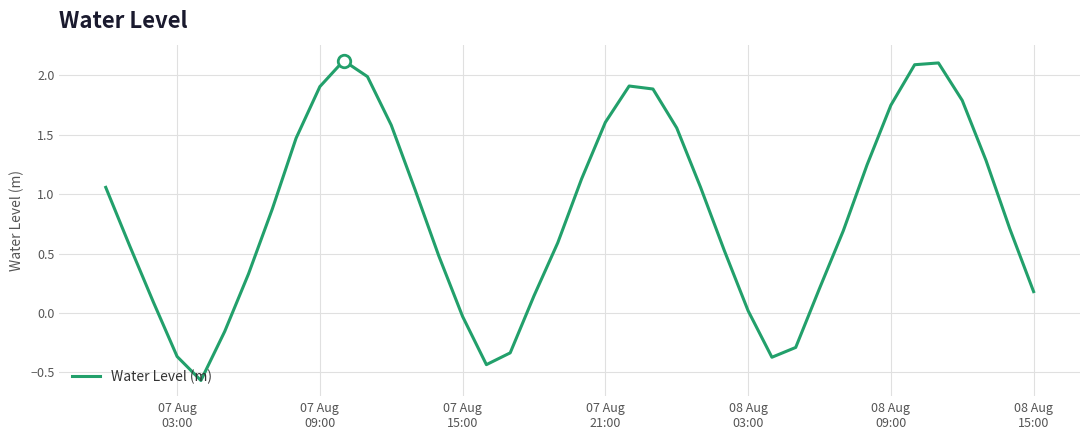

What is the maximum value shown in the chart?

2.1